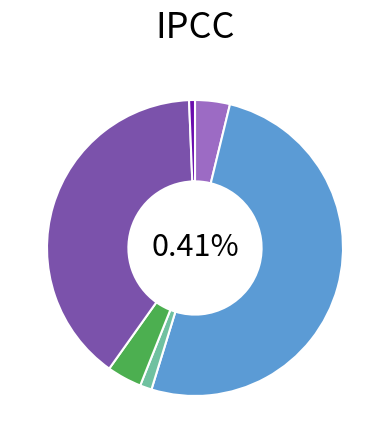

Combined, what portion of the pie is RMSNorm2 and MLP?

43.3%